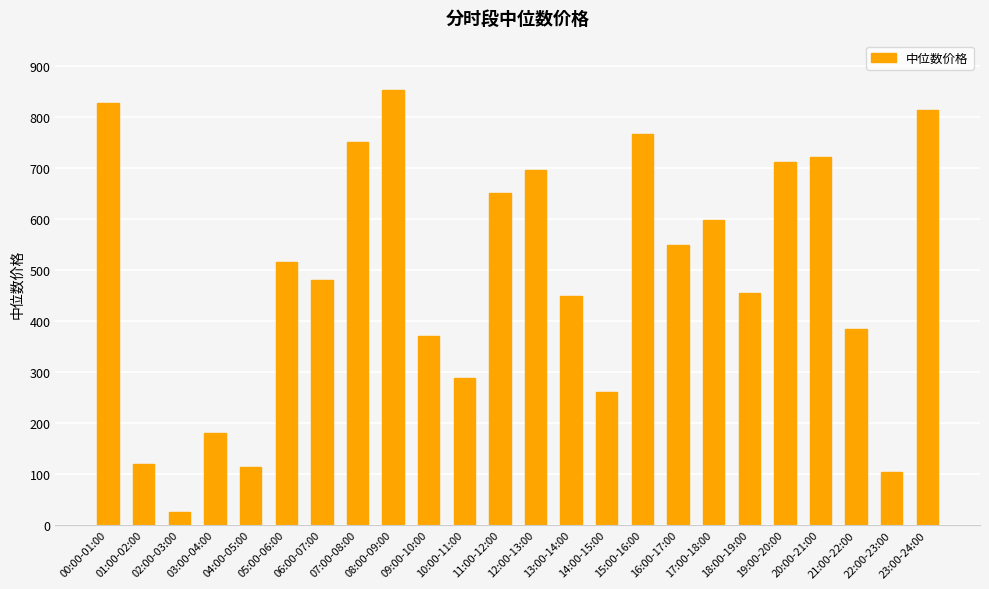

Count the number of data series in this chart.

1